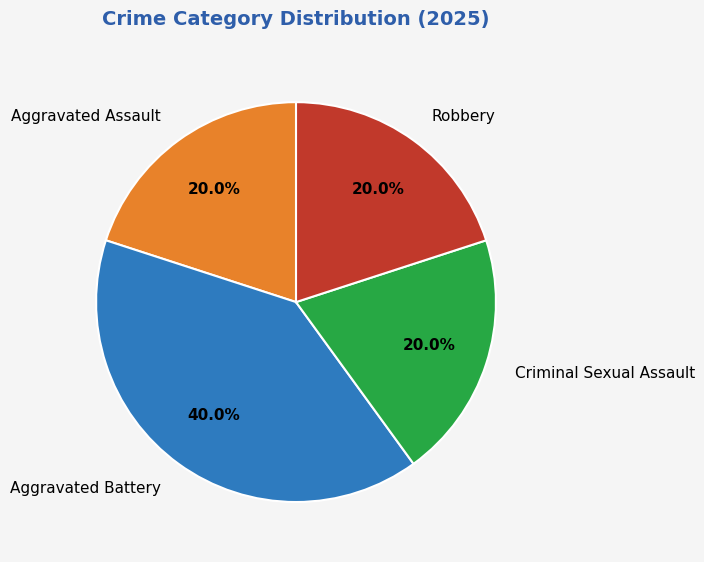

Is there a majority slice in this chart?

No